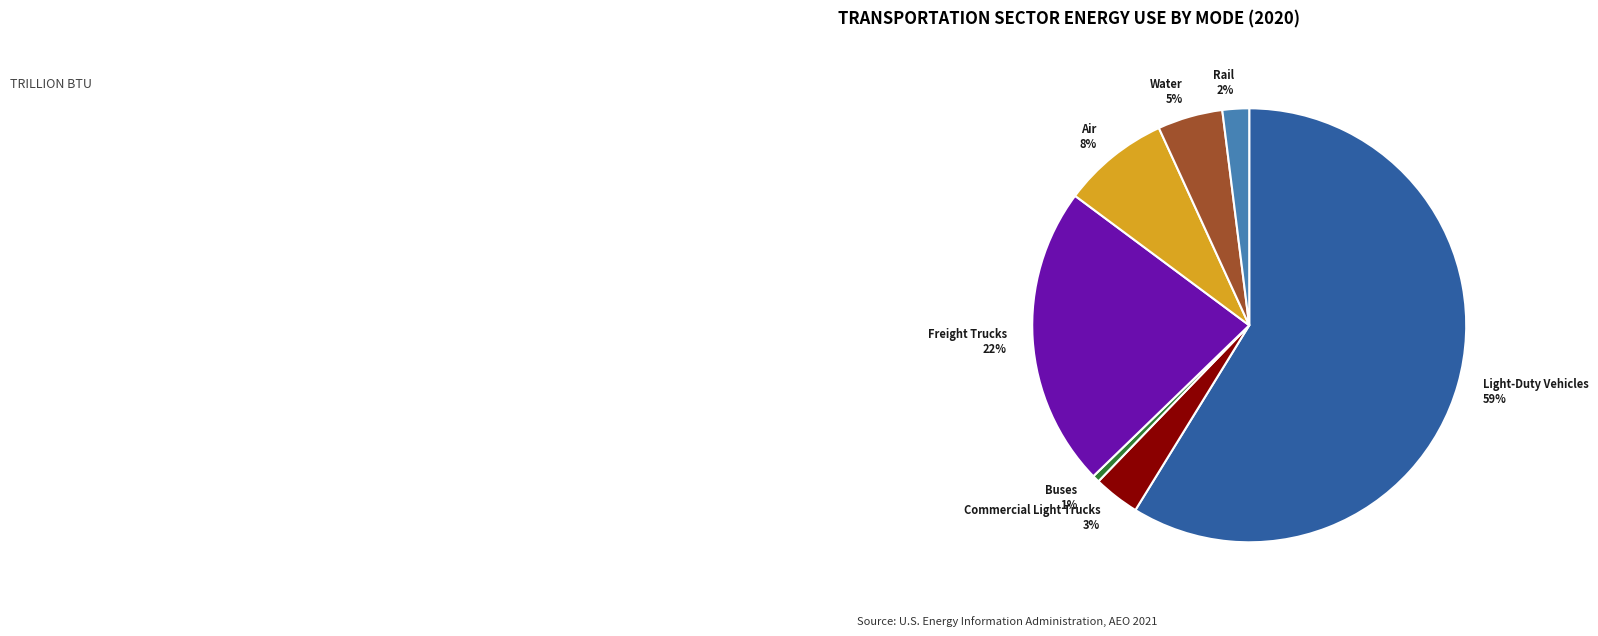

Is the sum of Light-Duty Vehicles and Freight Trucks greater than half?

Yes